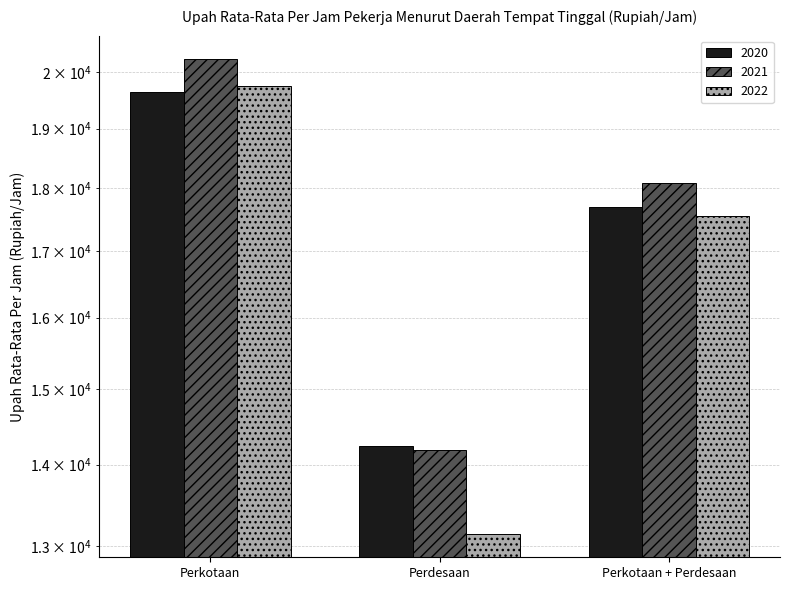

At which category does the chart reach its minimum across all series?

Perdesaan